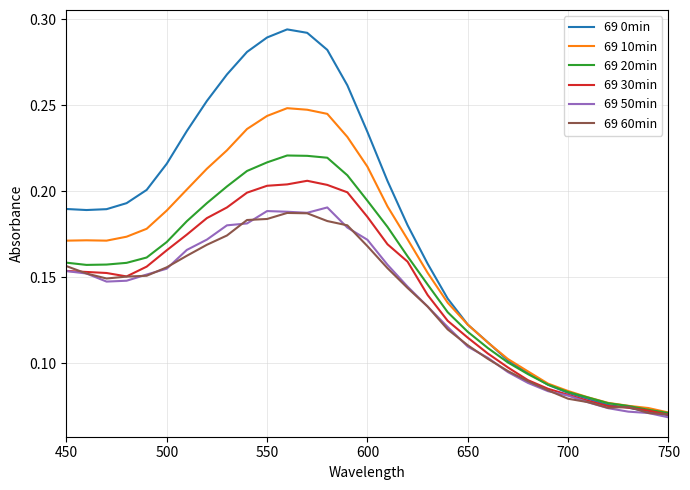

Which series has the largest total across all categories?

69 0min